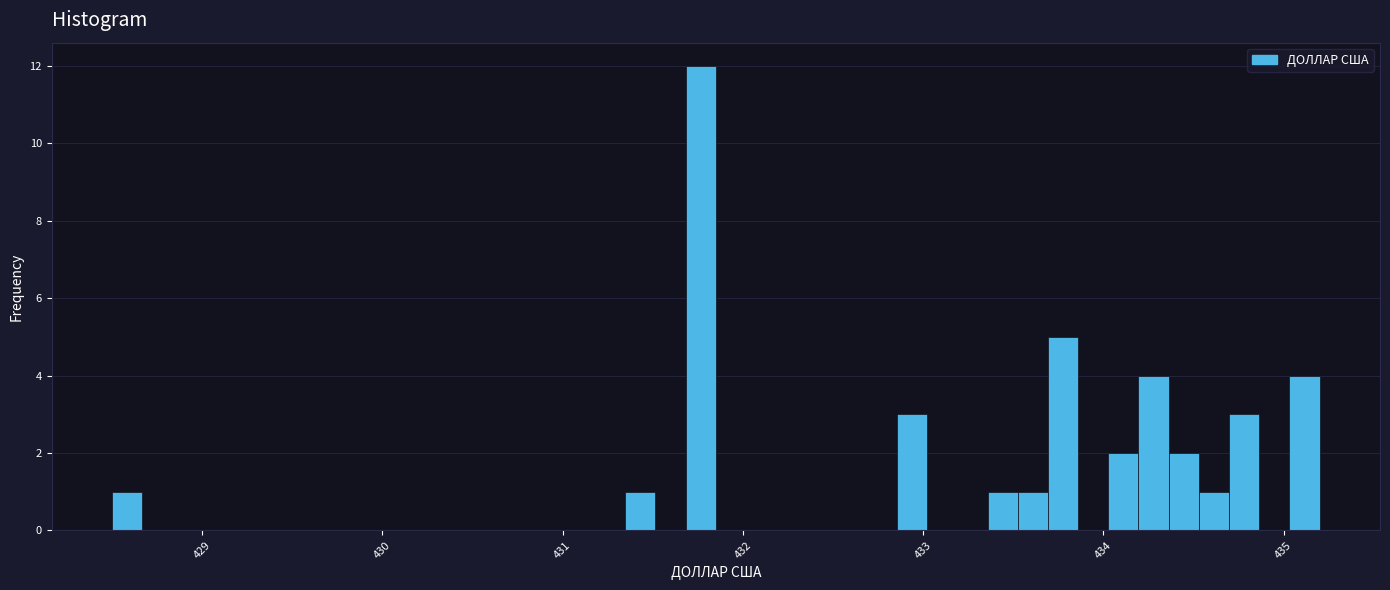

Read against the x-axis, roughly where is the centre of the tallest bar?

431.8